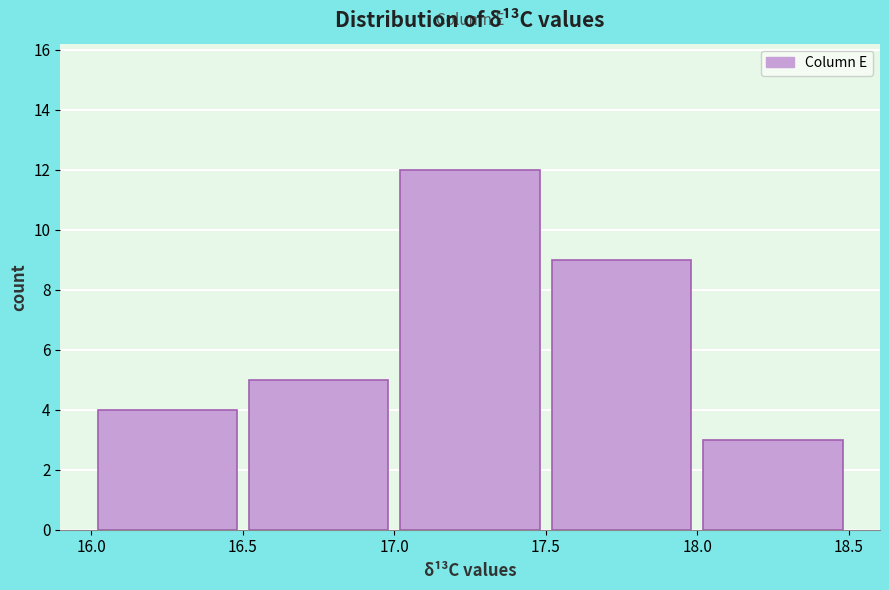

Over which range of the x-axis is the bar tallest?

17.0 to 17.5